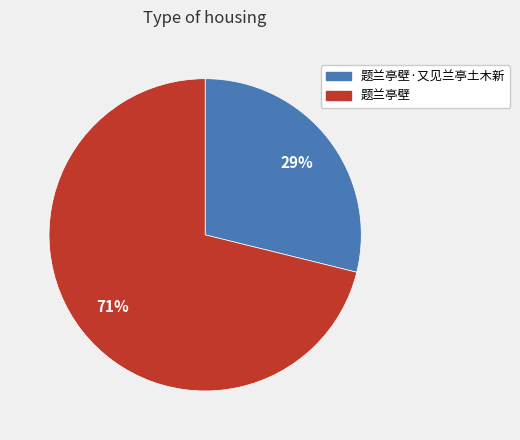

Do 题兰亭壁 and 题兰亭壁·又见兰亭土木新 together represent more than half of the pie?

Yes